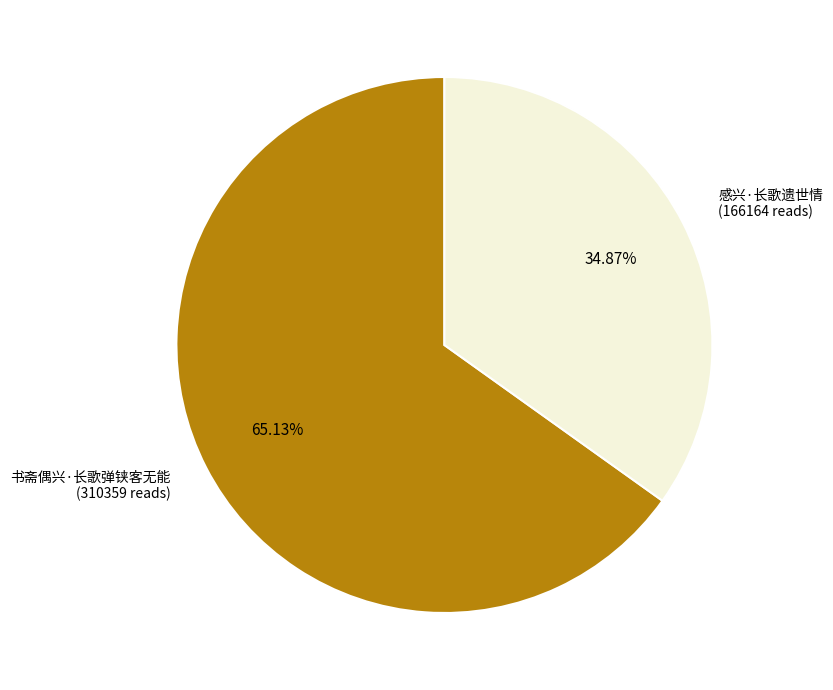

Does 书斋偶兴·长歌弹铗客无能 represent more than half of the total?

Yes